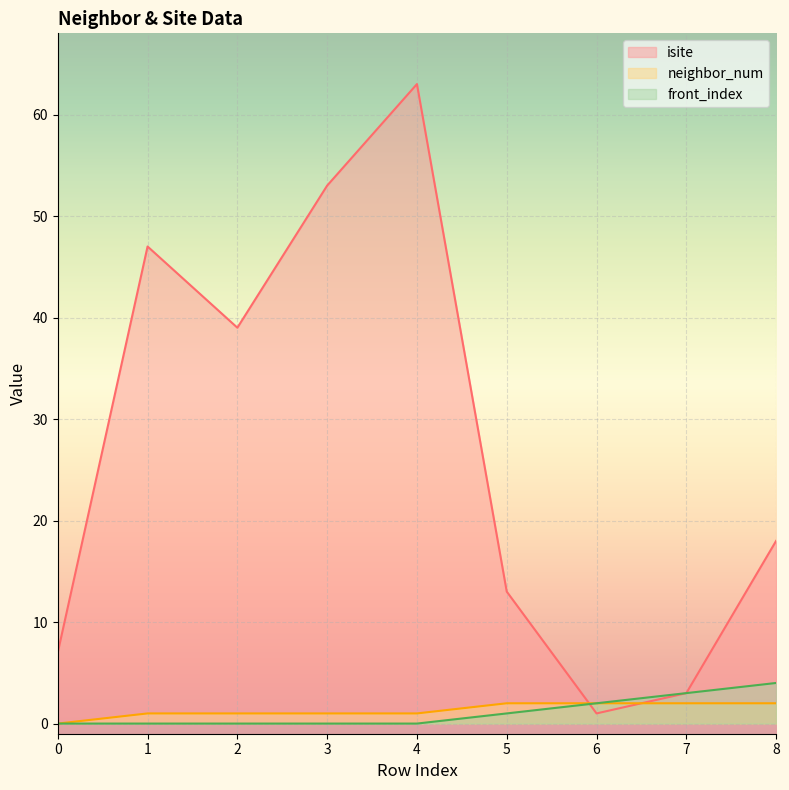

What is the value of the front_index point at the 6th from the left?

1